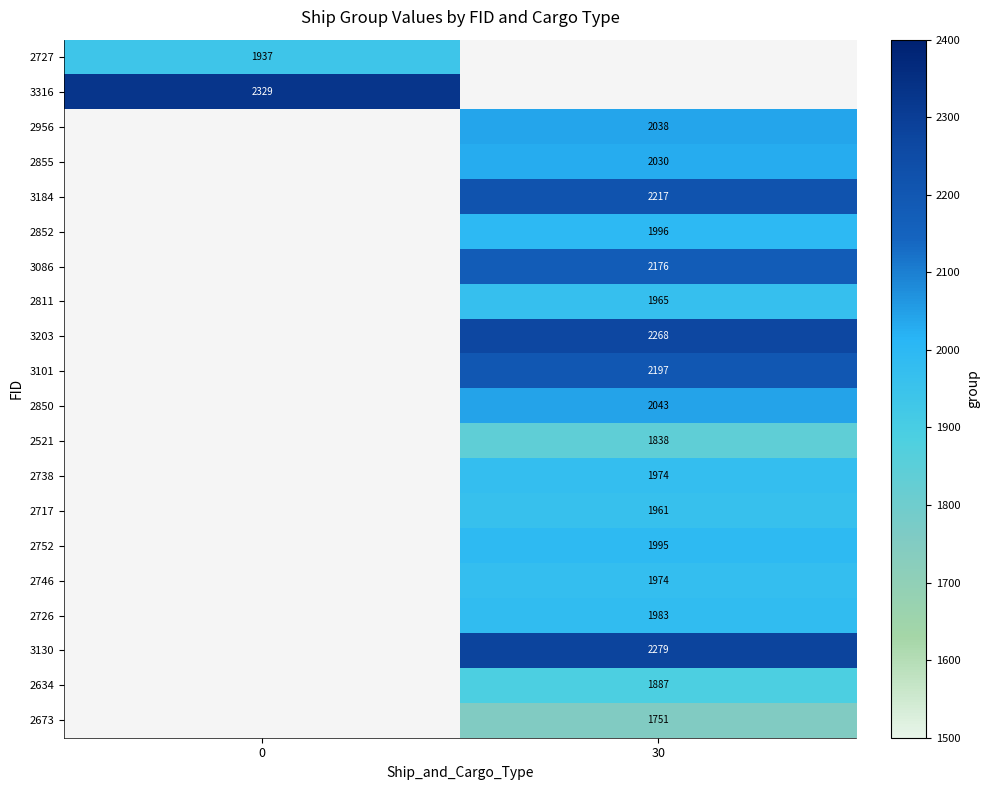

Is it true that 2726 equals 1983 at 30?

True